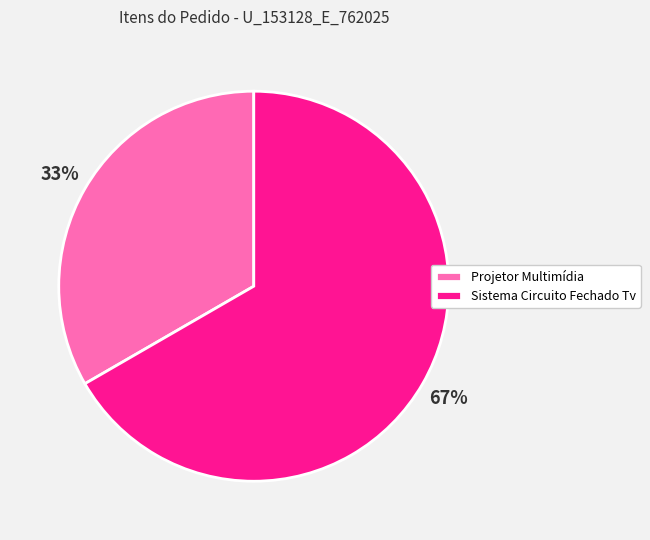

Combined, do Projetor Multimídia and Sistema Circuito Fechado Tv account for over 50%?

Yes